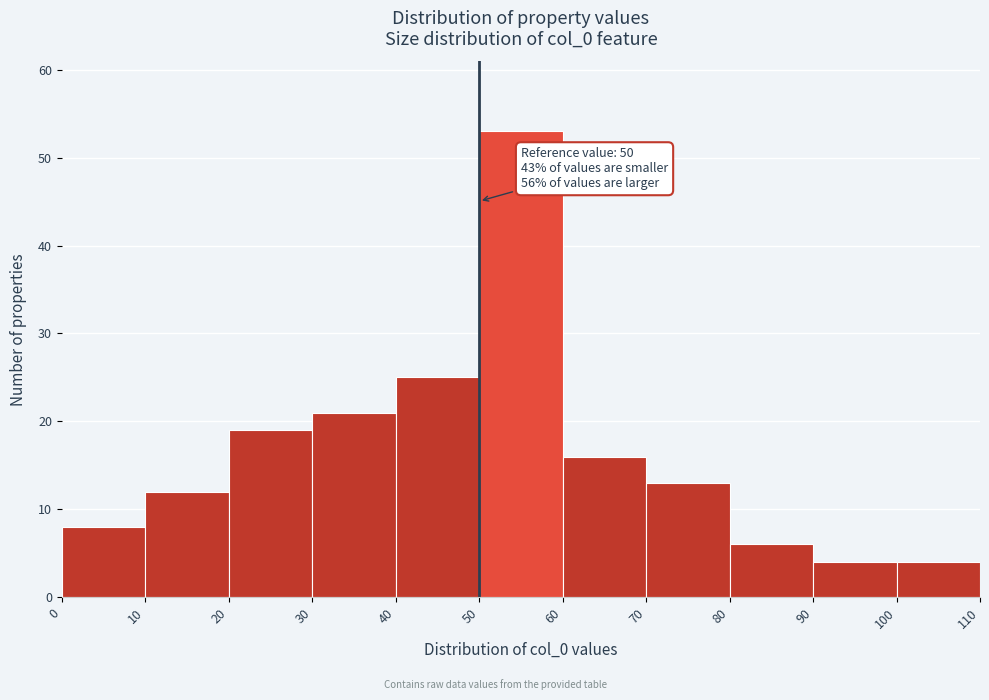

Over which range of the x-axis is the bar tallest?

50 to 60